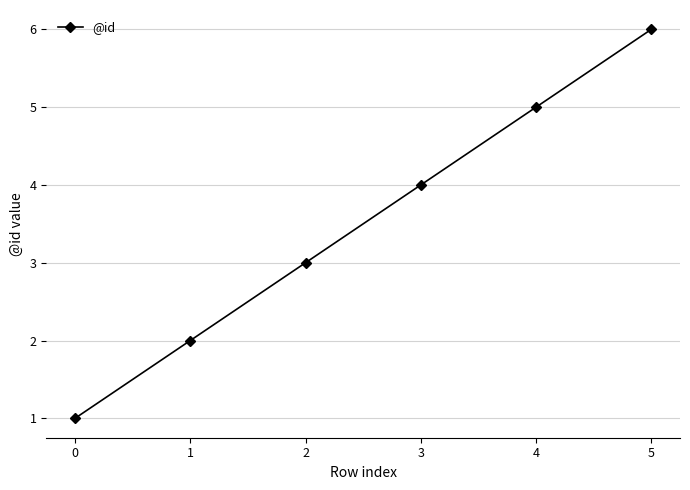

Reading left to right, transcribe all the data shown in this chart.

0=1	1=2	2=3	3=4	4=5	5=6